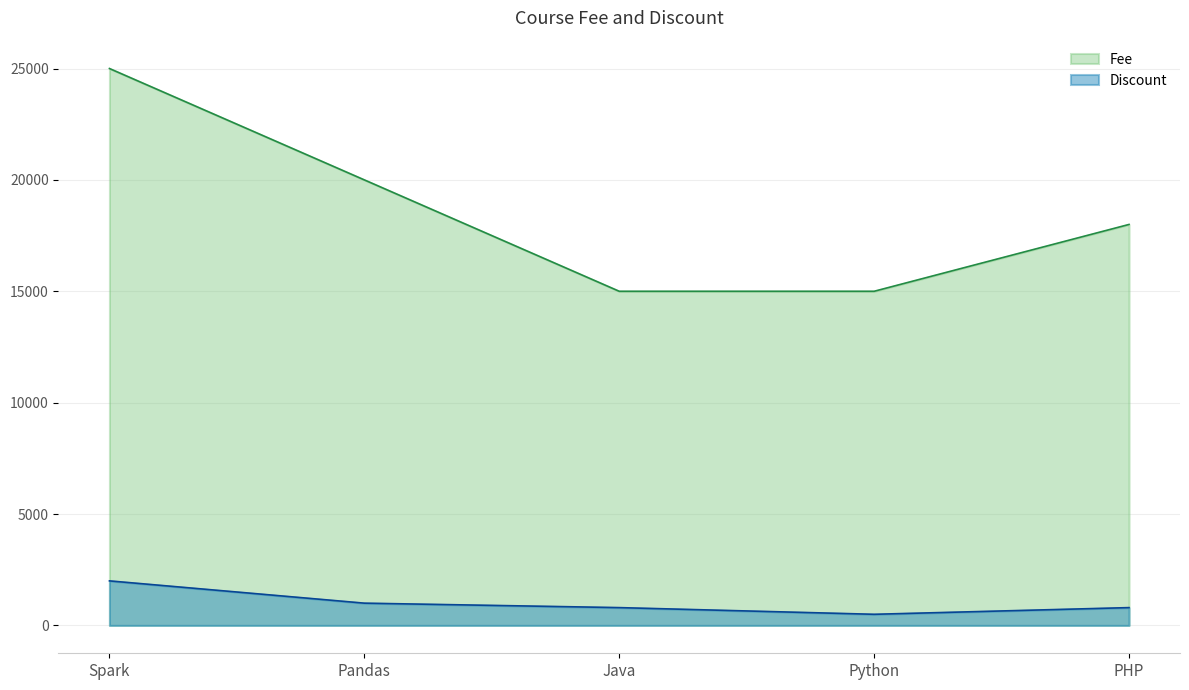

What is the difference between the maximum and minimum values in the Discount series?

1500